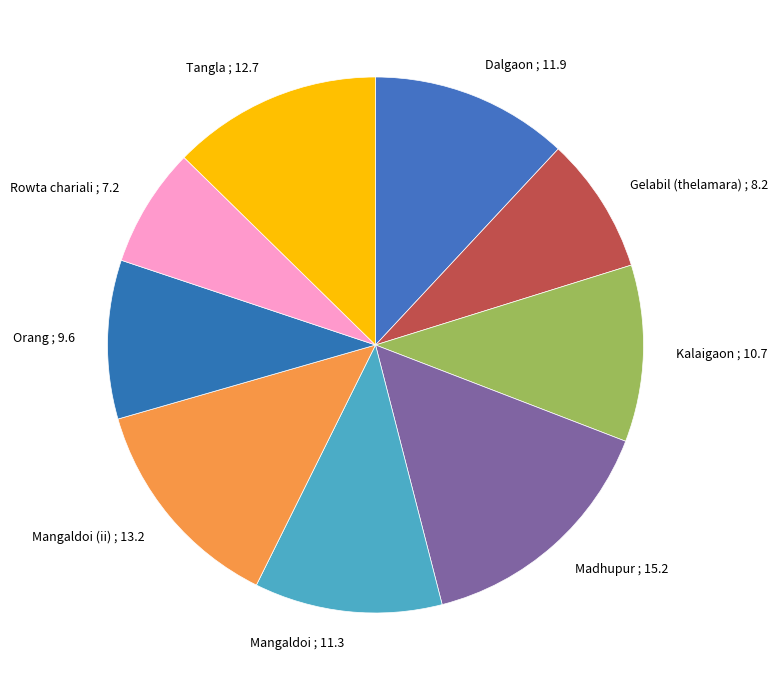

What is the largest slice in the pie chart?

Madhupur